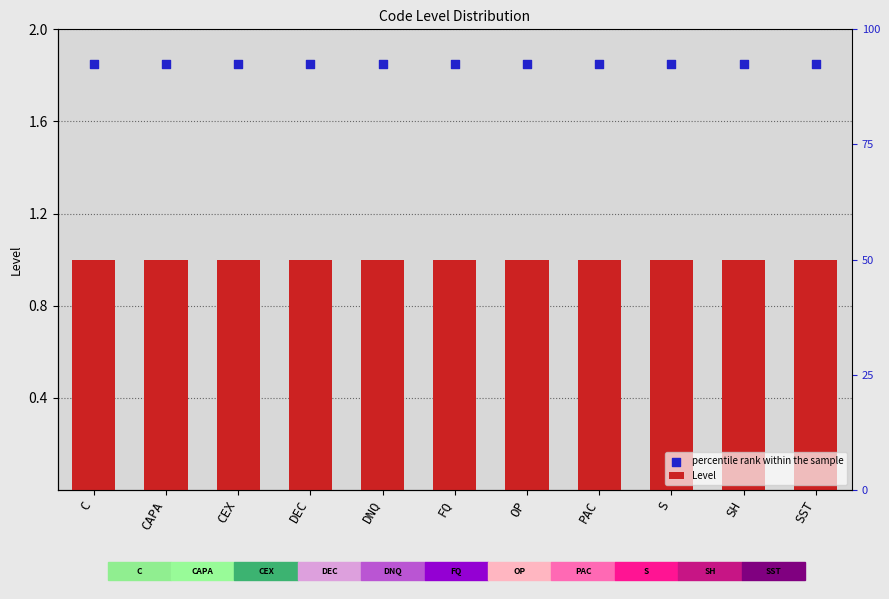

At which category is the sum across all series the highest?

C